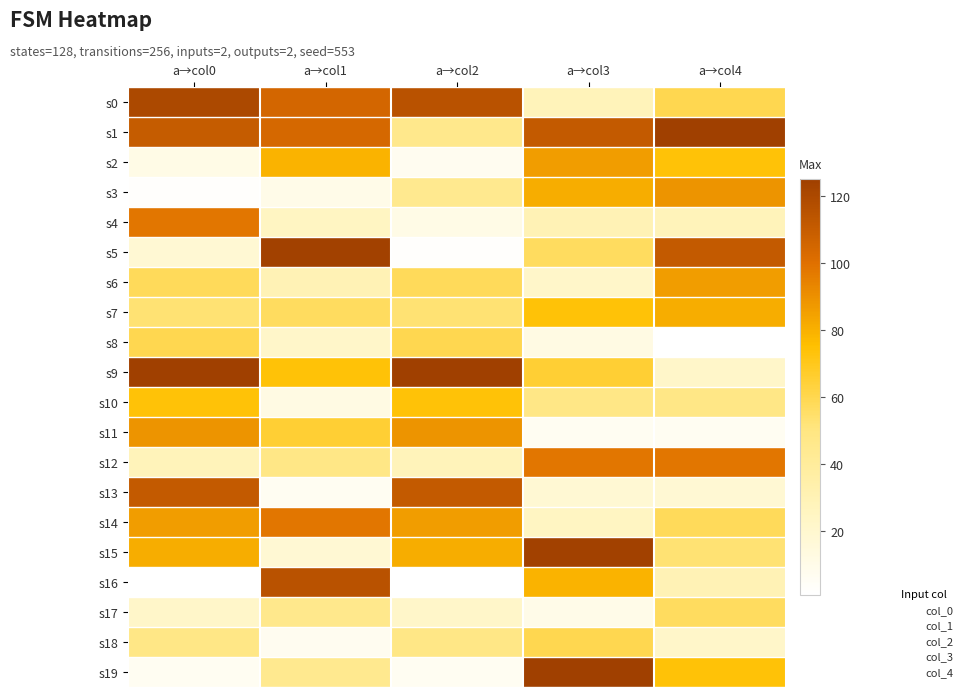

Reading left to right, extract all data points from this chart.

0: 120	110	11	2	98	18	58	53	60	125	74	89	28	111	86	81	1	22	48	6
1: 105	104	79	10	25	124	30	57	22	74	12	65	48	6	98	18	115	46	7	45
2: 115	46	7	45	11	2	58	53	60	125	74	89	28	111	86	81	1	22	48	6
3: 28	111	86	81	30	57	22	74	12	65	48	6	98	18	25	124	79	10	60	125
4: 60	125	74	89	28	111	86	81	1	22	48	6	98	18	58	53	30	57	22	74